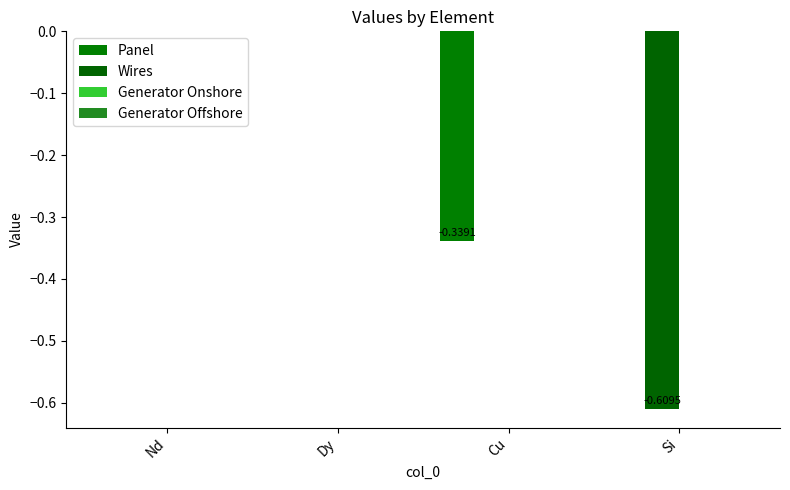

Which series has the widest spread of values?

Wires